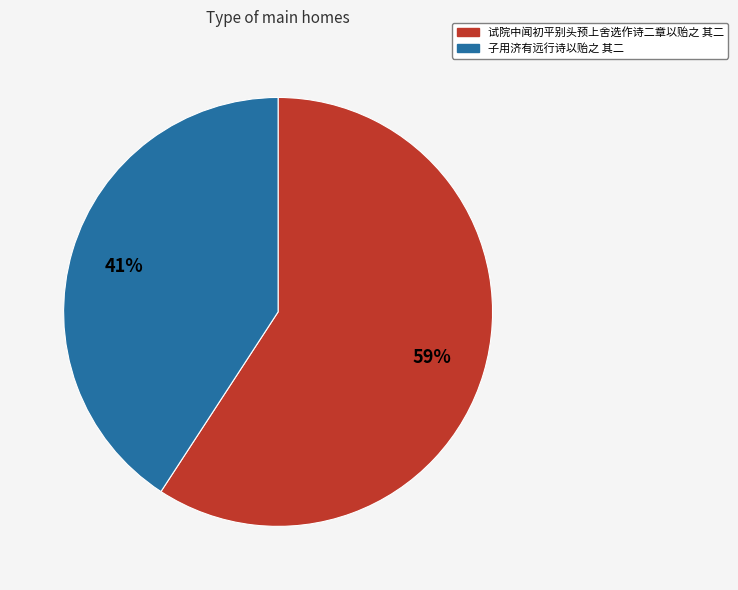

Count the number of slices in the pie.

2